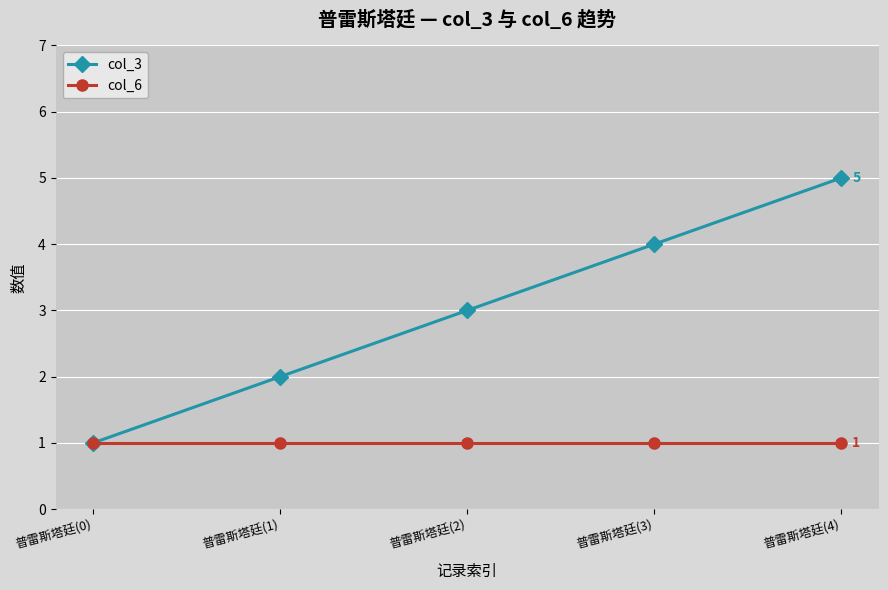

How many values in the col_3 series are below 3?

2